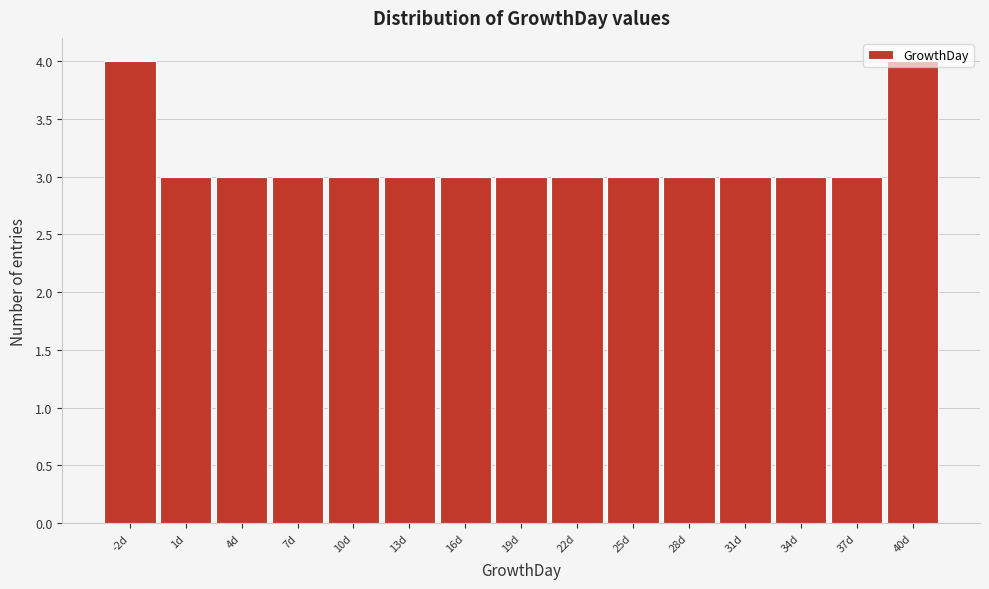

What is the greatest value displayed?

4